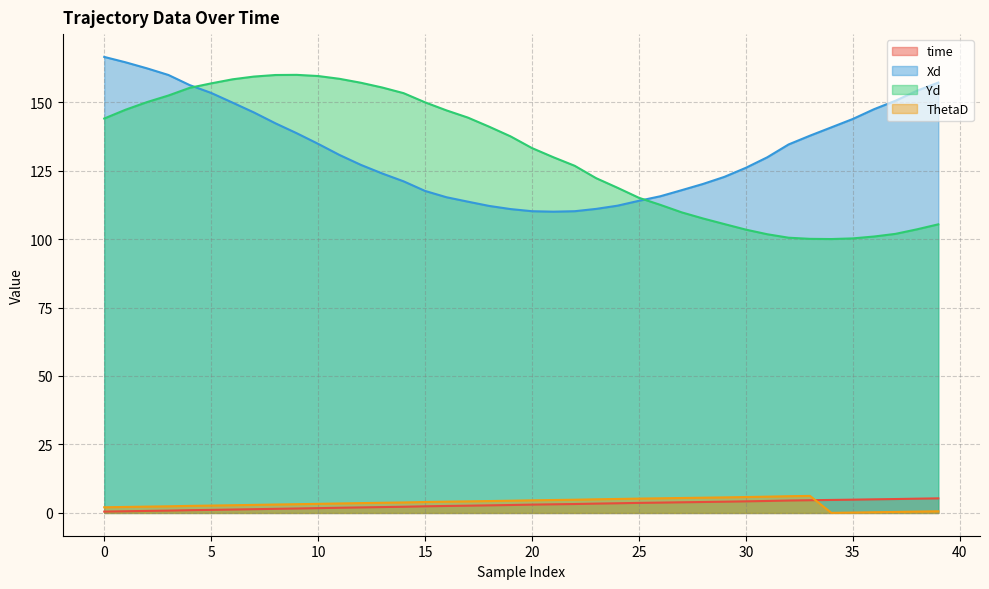

Which has a higher value, 6 or 1?

6